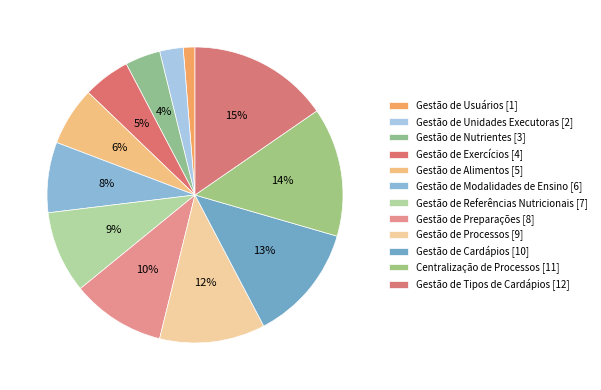

How many segments does this pie chart have?

12